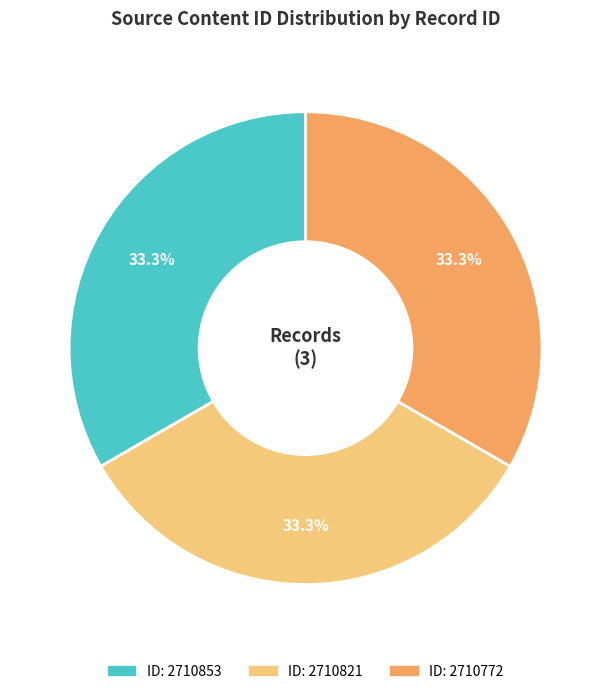

Is there any slice that represents more than half of the pie?

No